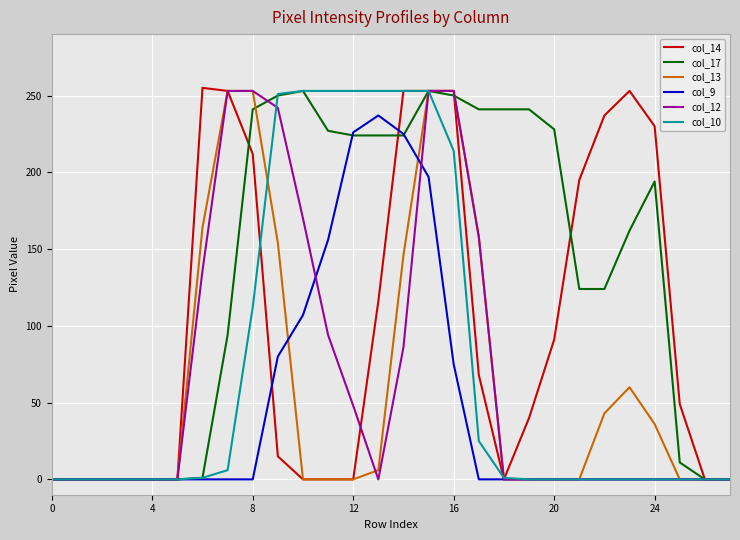

Which series has the largest total across all categories?

col_17